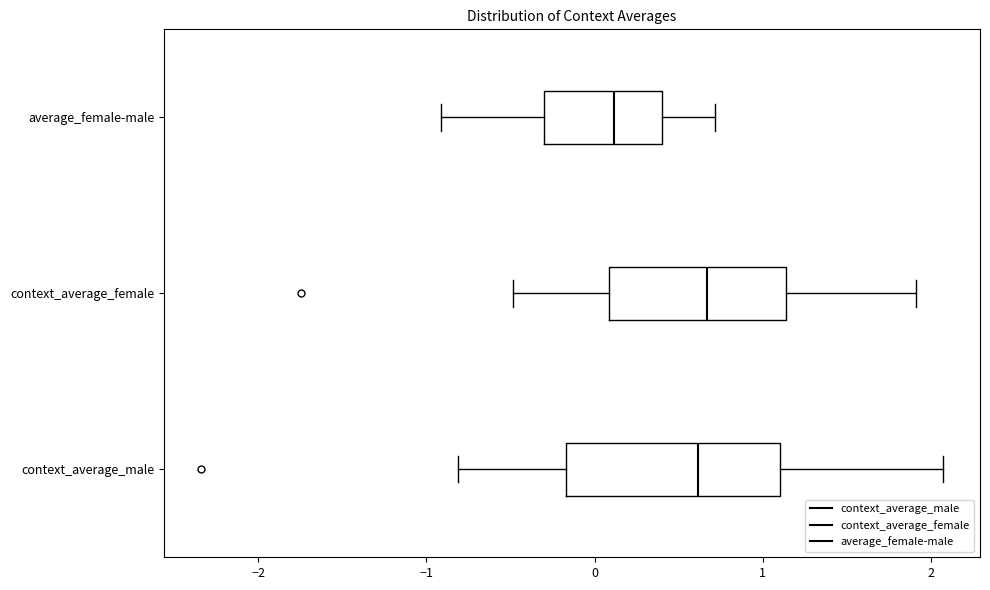

Reading bottom to top, transcribe this box plot: for each box, give where its median line is, the range the box spans, and where its two whiskers end, as read against the x-axis. The values are not printed on the chart, so give them approximately, as read against the axis.

context_average_male: median 0.6, box -0.2 to 1.1, whiskers -0.8 to 2.1
context_average_female: median 0.7, box 0.1 to 1.1, whiskers -0.5 to 1.9
average_female-male: median 0.1, box -0.3 to 0.4, whiskers -0.9 to 0.7